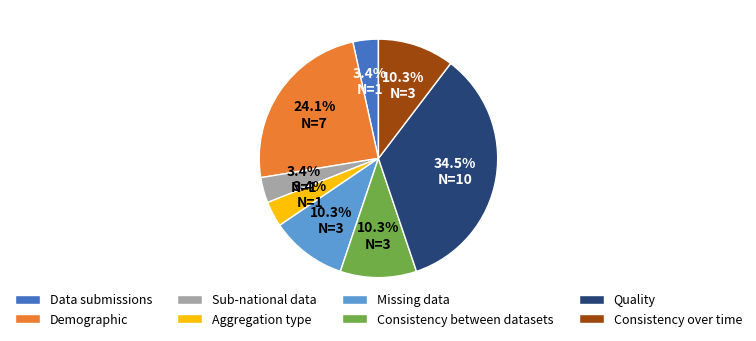

Do Sub-national data and Demographic together represent more than half of the pie?

No